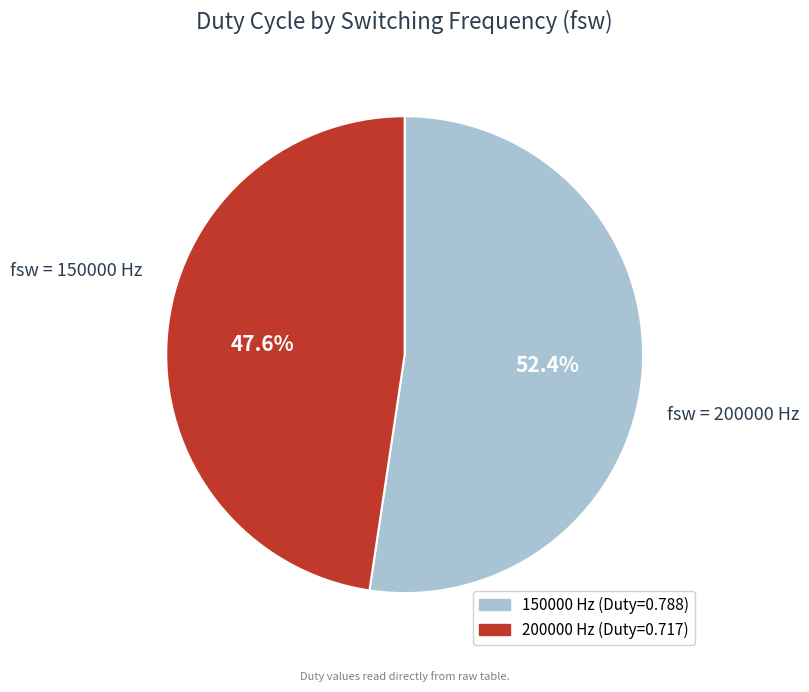

Does 200000 represent more than half of the total?

No